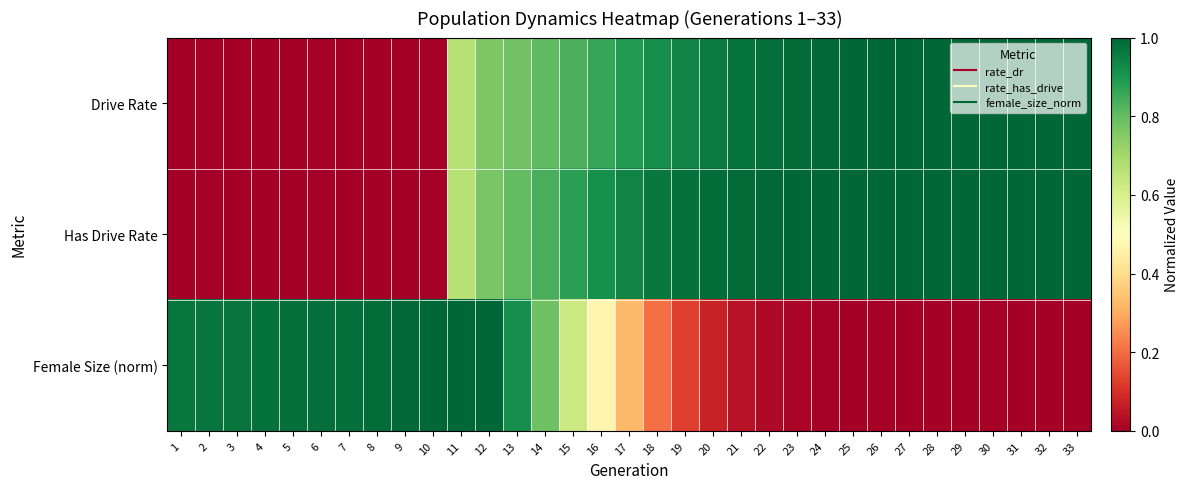

At which category is the sum across all series the highest?

12